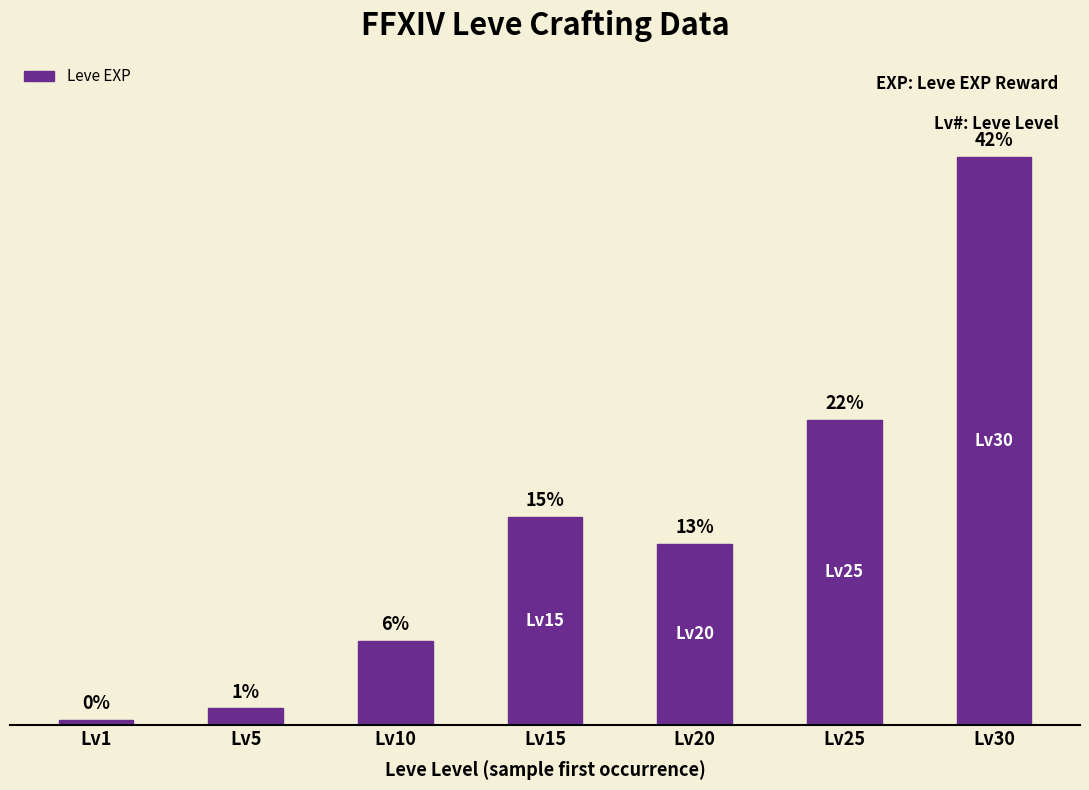

Does the chart contain any negative values?

No